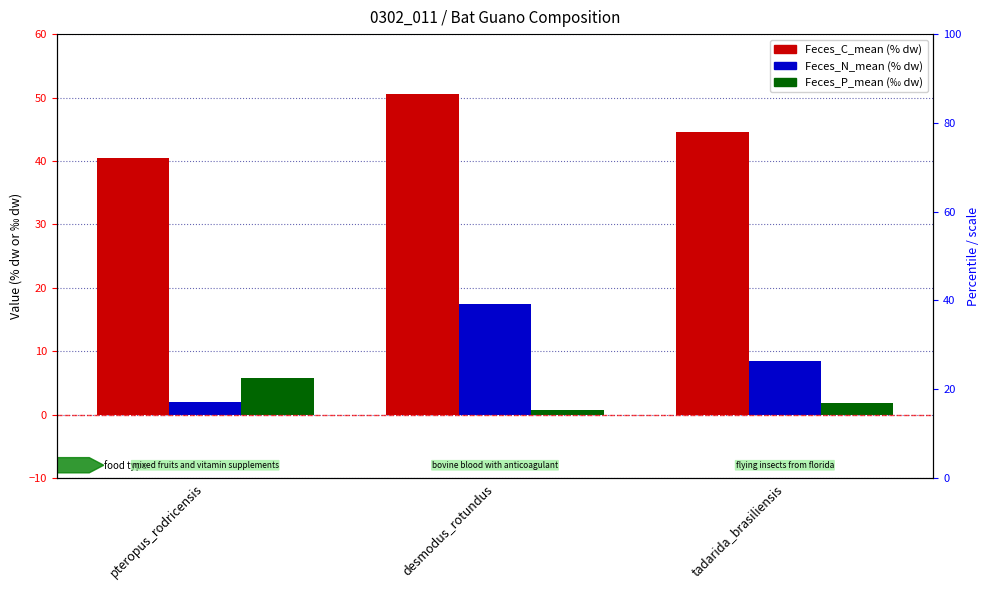

What is the sum of the Feces_P_mean values at pteropus_rodricensis and tadarida_brasiliensis?

7.5